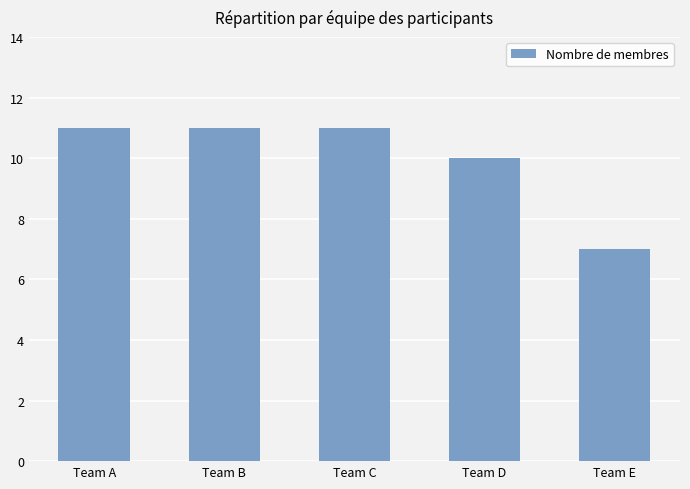

Between Team E and Team C, which is larger?

Team C